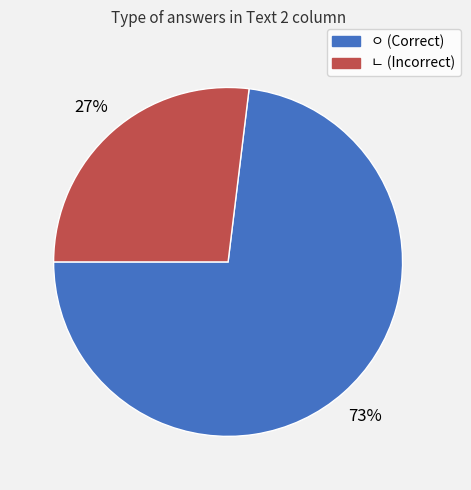

Which slice is the largest?

ㅇ